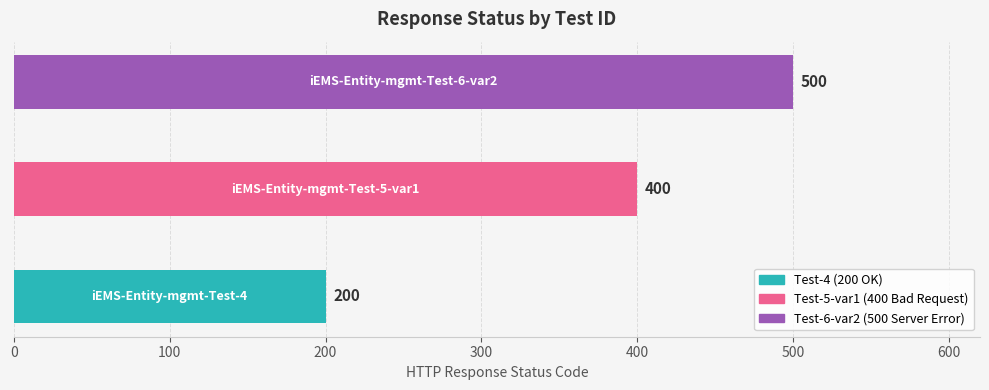

Reading bottom to top, extract all data points from this chart.

200	400	500